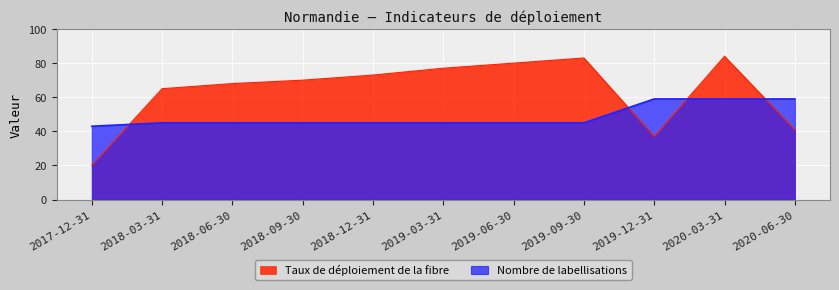

What are all the series names shown in the legend?

Taux de déploiement de la fibre, Nombre de labellisations